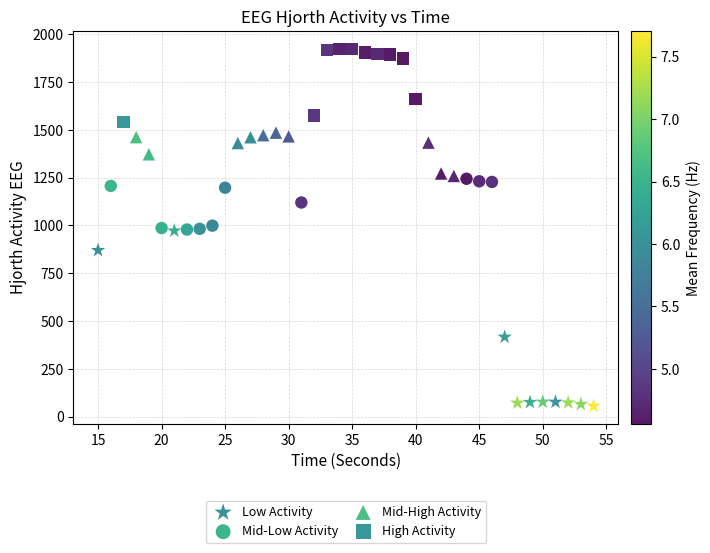

What are all the series names shown in the legend?

Low Activity, Mid-Low Activity, Mid-High Activity, High Activity